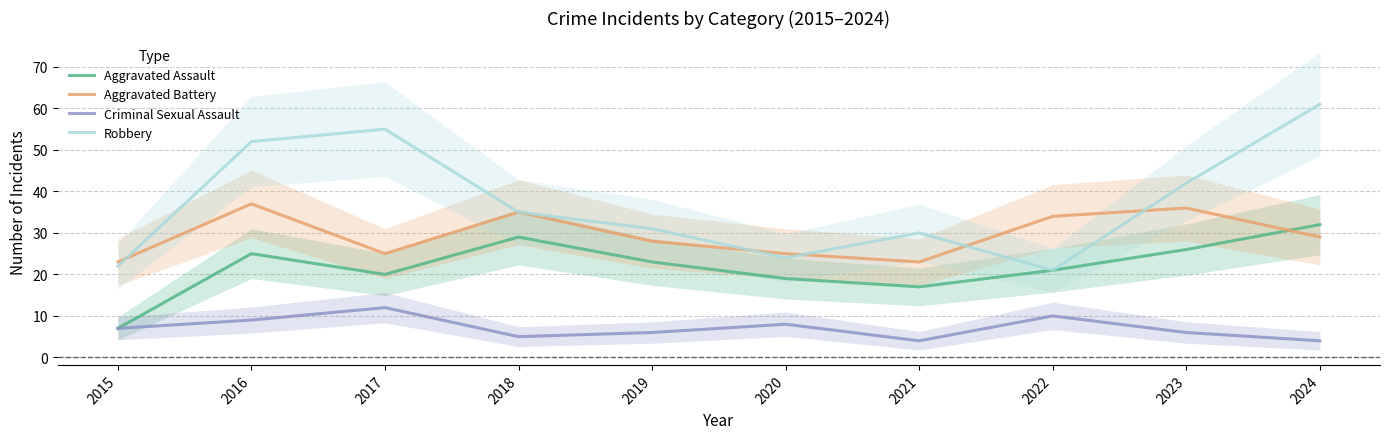

How many values in the Aggravated Battery series exceed 29?

4